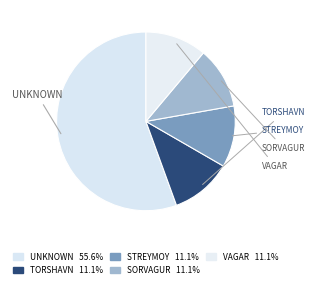

Rank the categories by value from lowest to highest.

TORSHAVN, STREYMOY, SORVAGUR, VAGAR, UNKNOWN